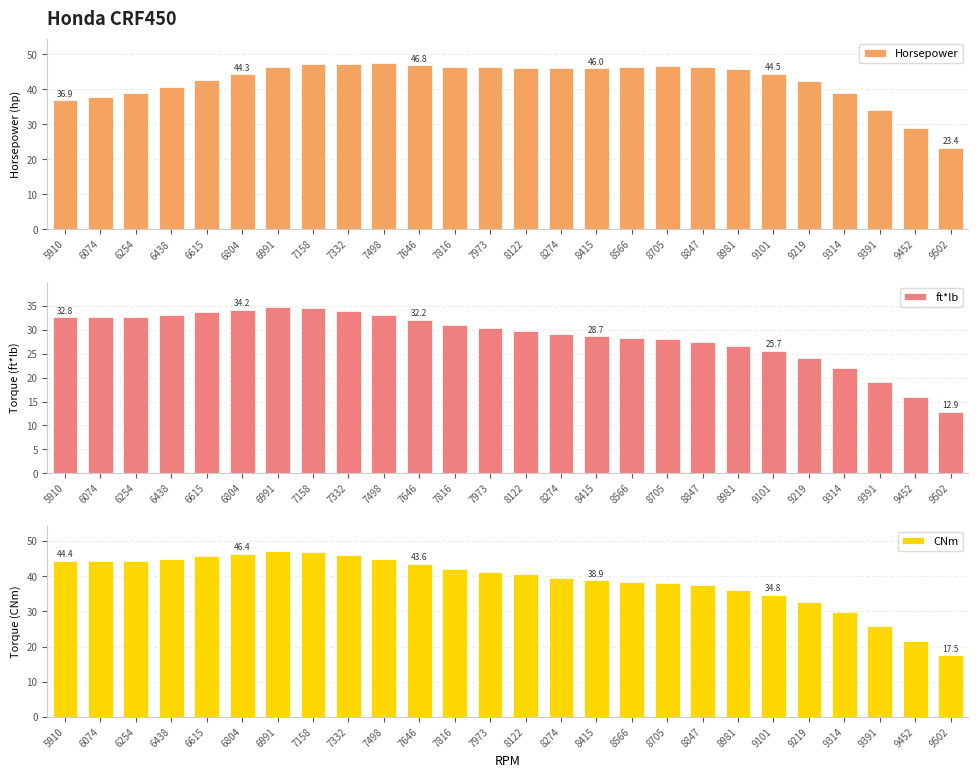

At which category does the chart reach its peak across all series?

7498